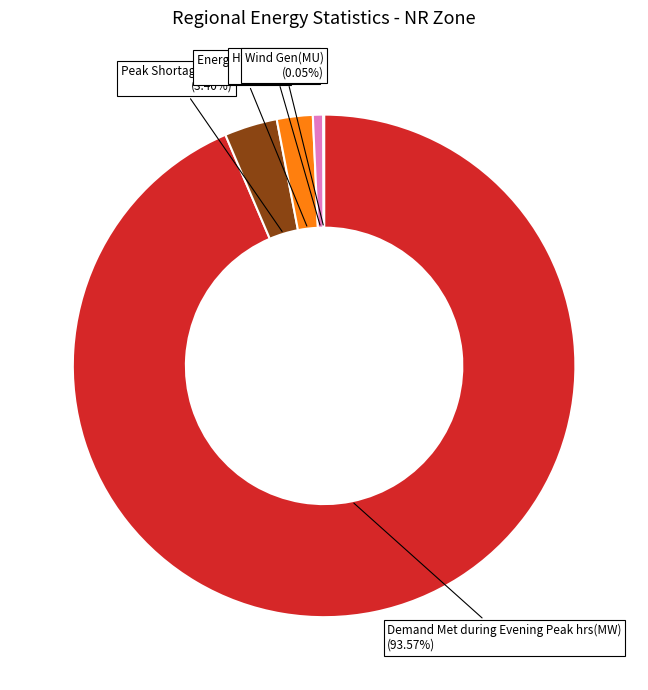

Is there any slice that represents more than half of the pie?

Yes